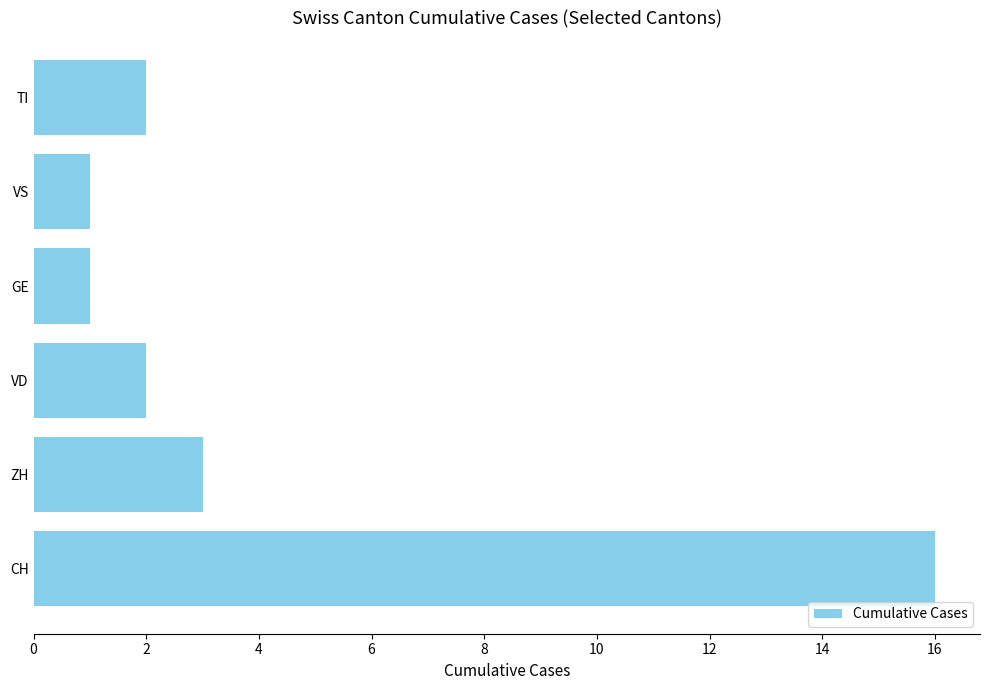

Where is the data nearest to the value 8?

ZH